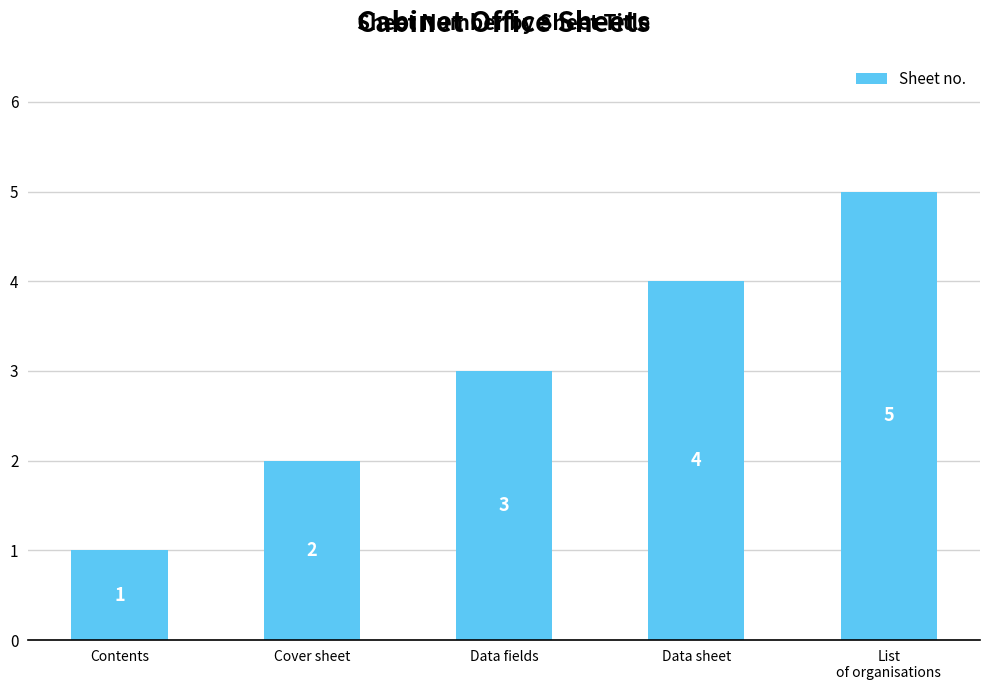

Count the number of categories in the chart.

5